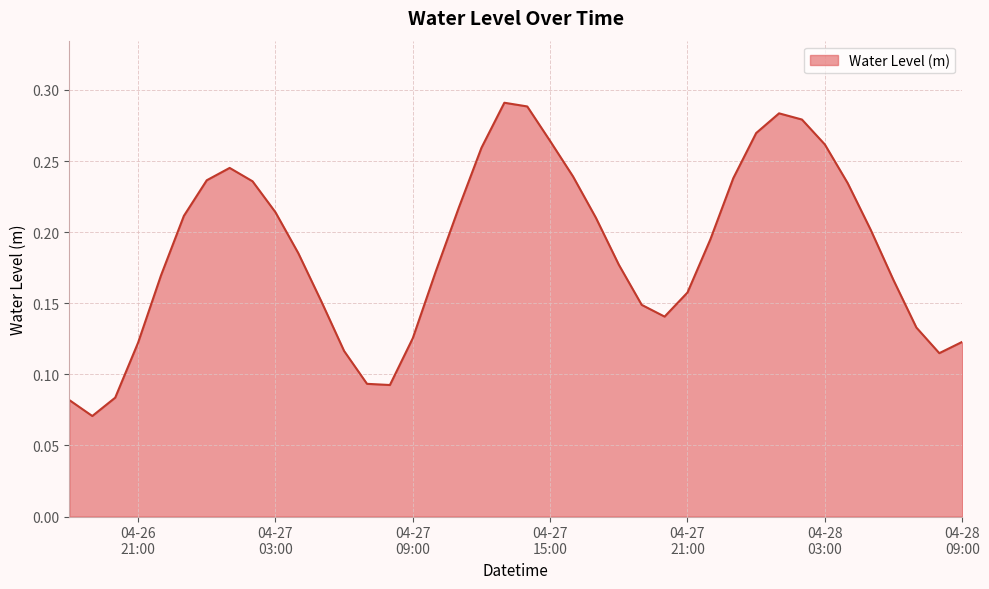

Does the chart display data point markers on the line(s)?

No